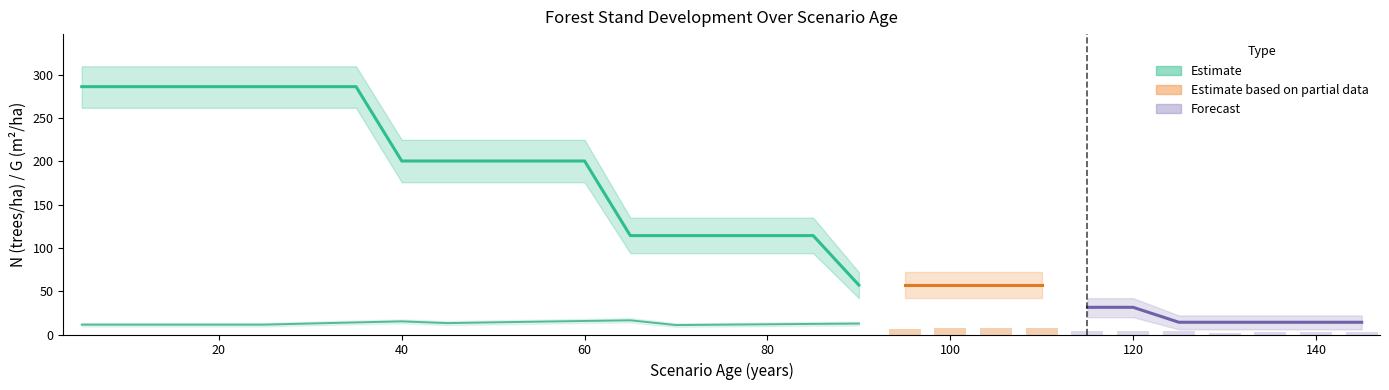

At which category is the sum across all series the highest?

35